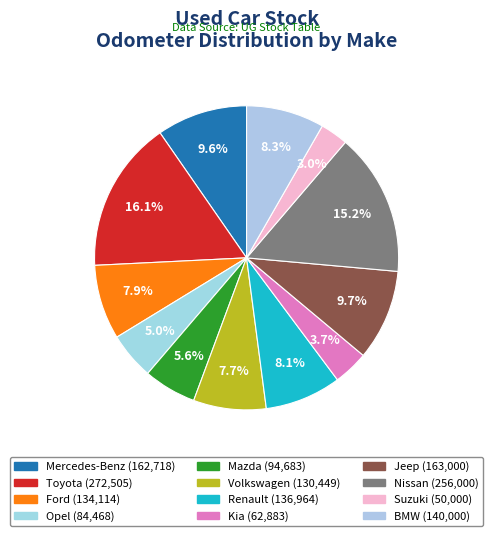

What is the total percentage of Volkswagen and Jeep?

17.4%